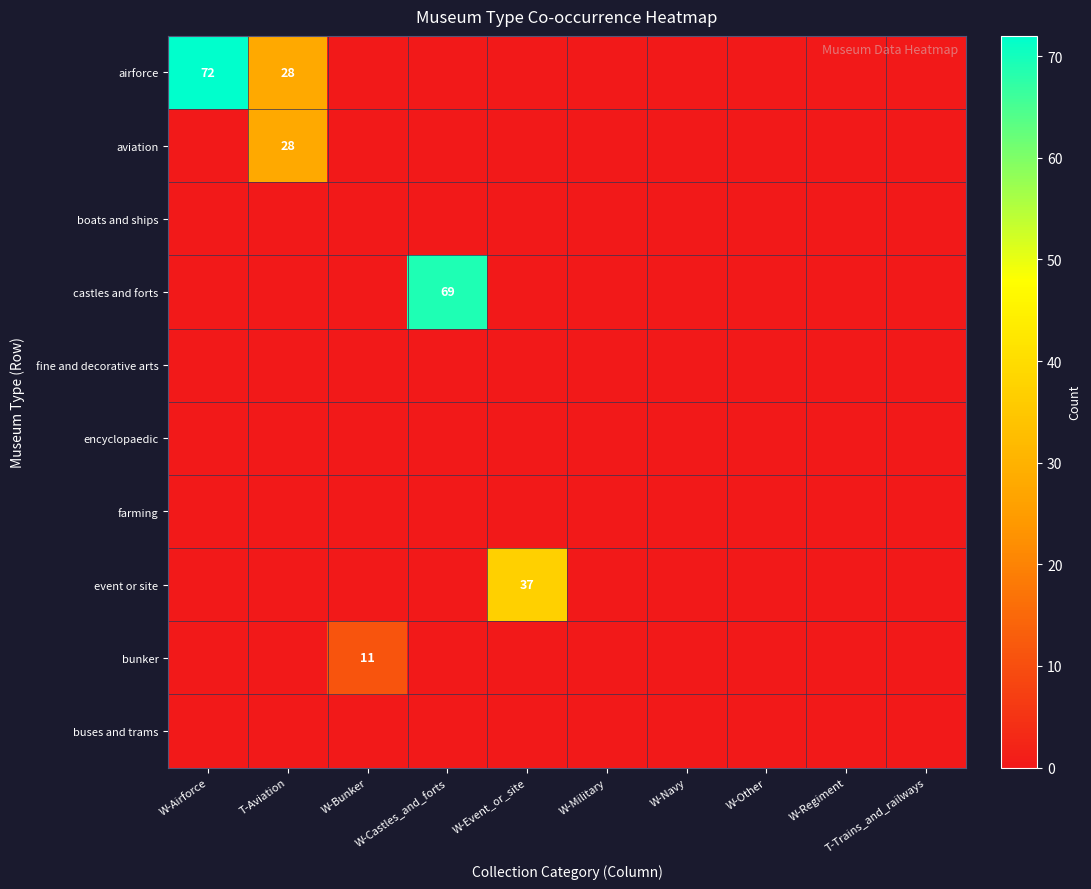

Which series has the largest total across all categories?

airforce